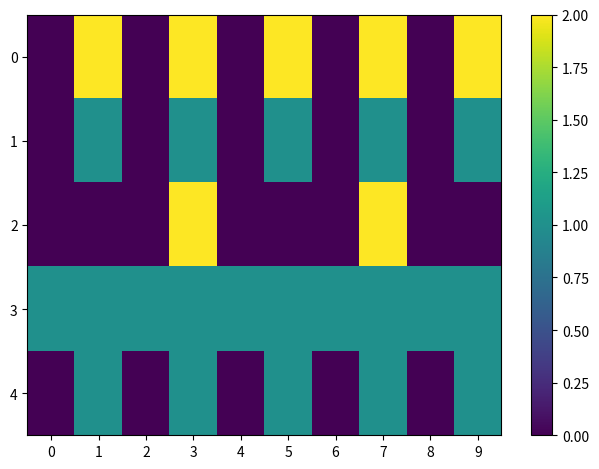

Between 4 and 2, which is larger?

4